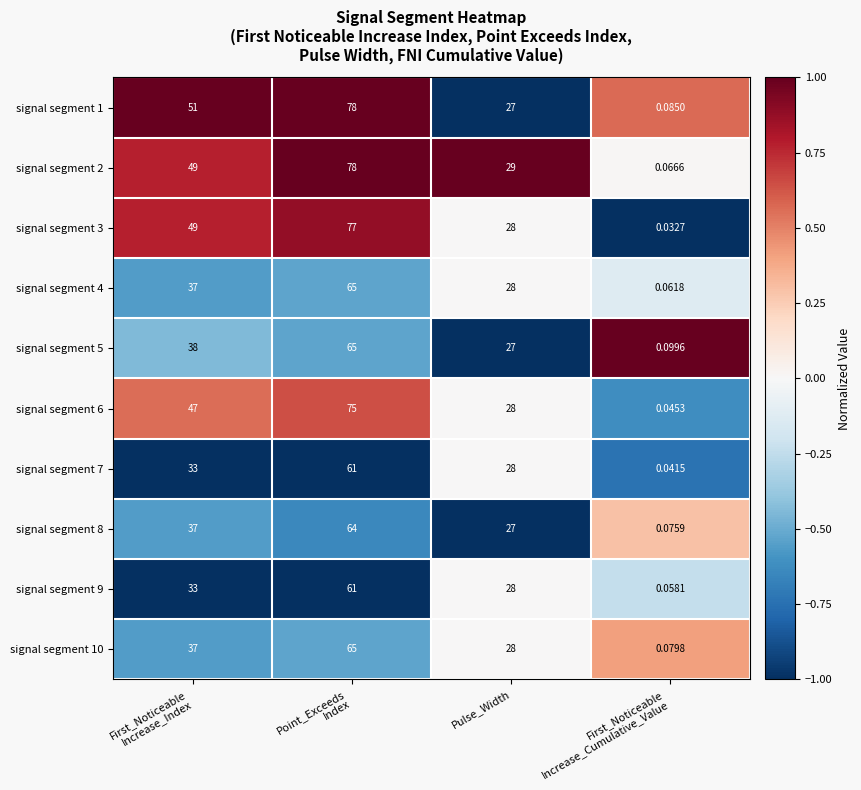

At which category is the sum across all series the highest?

Point_Exceeds
Index